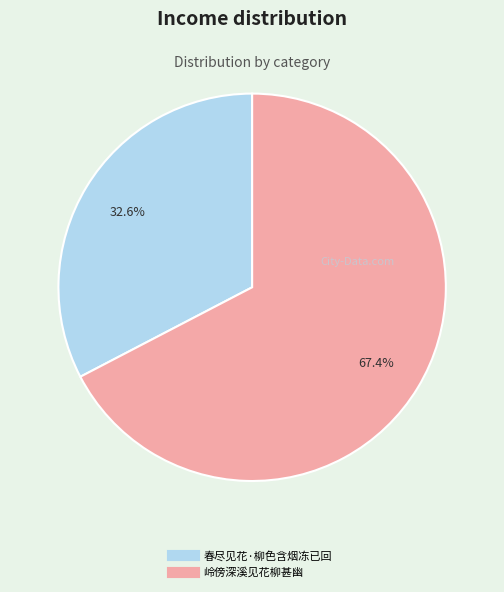

Do 岭傍深溪见花柳甚幽 and 春尽见花·柳色含烟冻已回 together represent more than half of the pie?

Yes